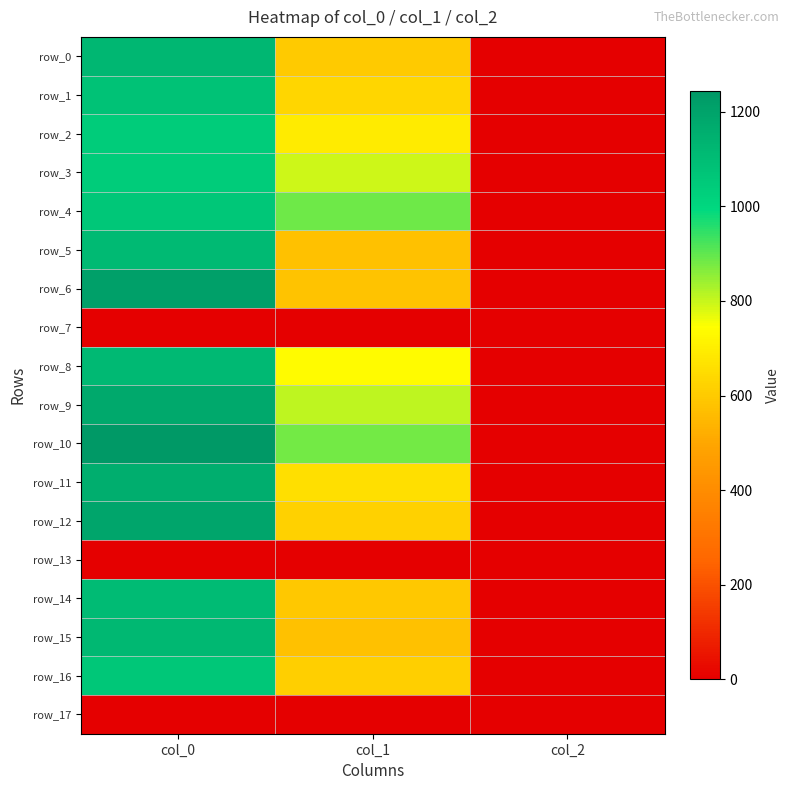

What is the difference between the highest and lowest values at col_0?

1243.3